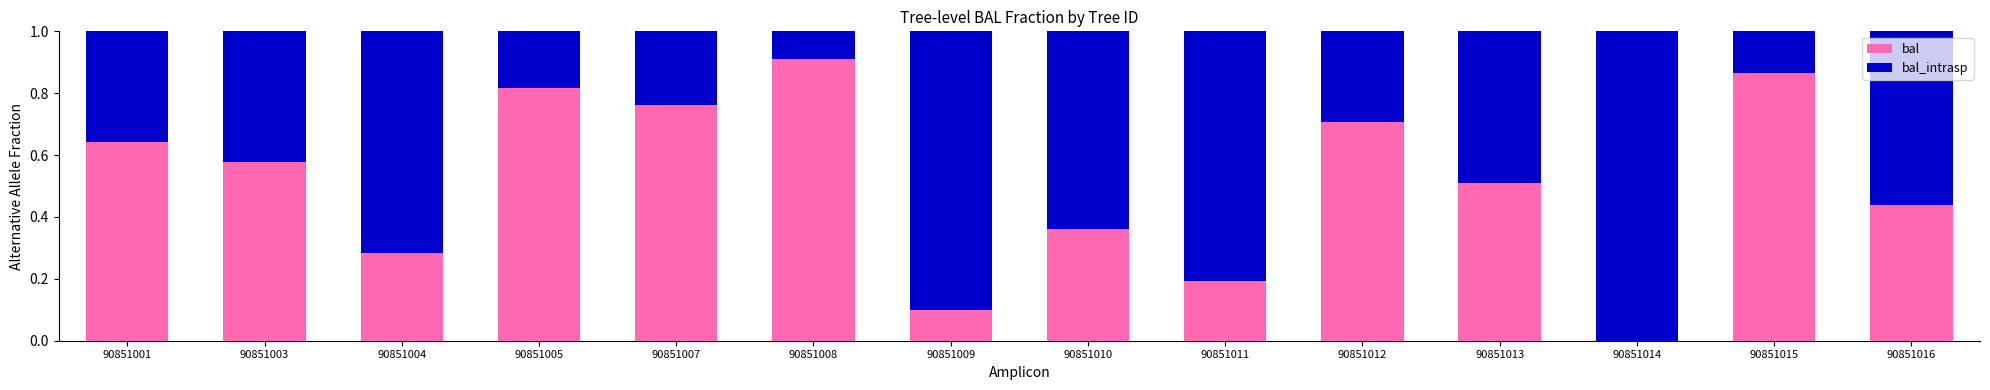

The bal series shows 0.3 at 90851011. True or false?

False